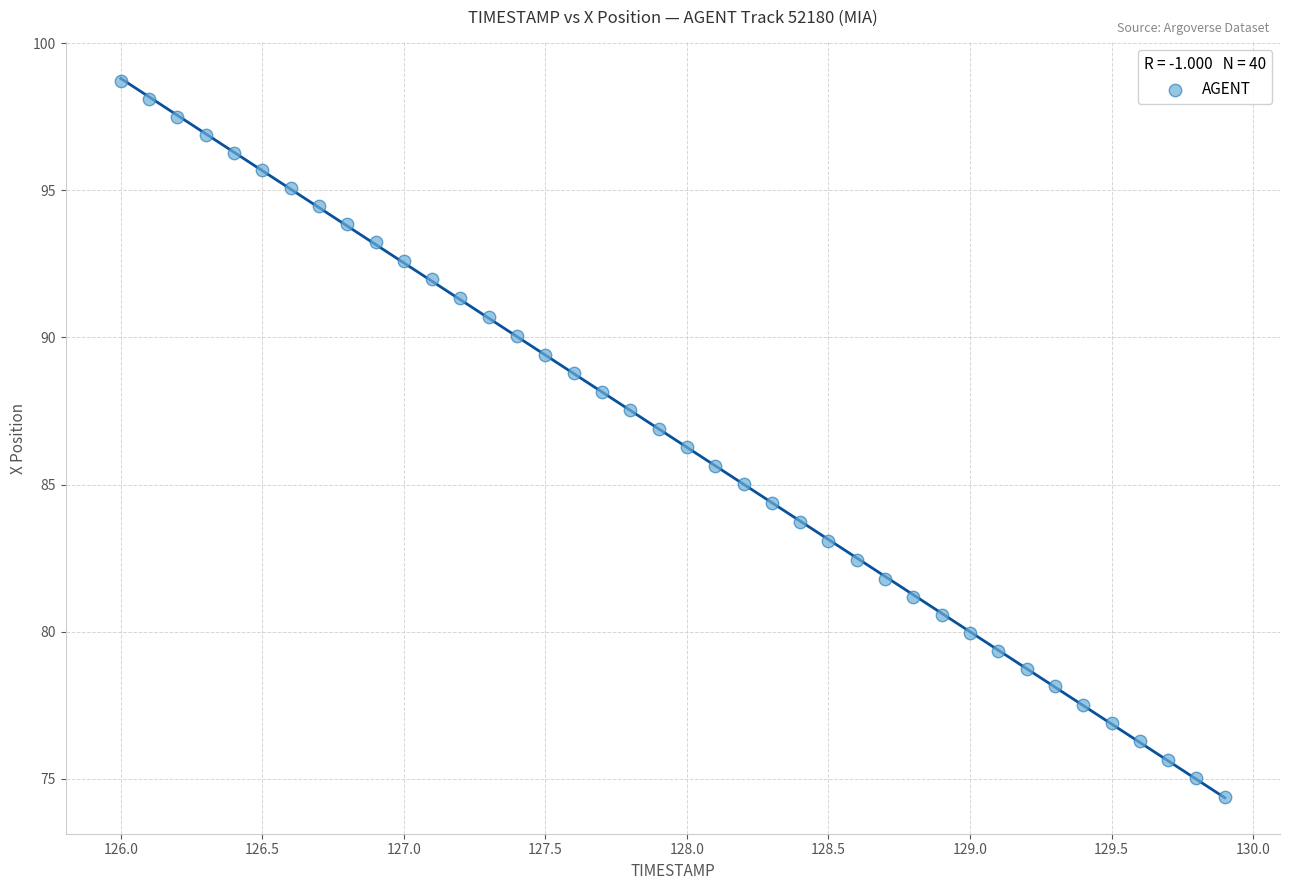

What is the range of X values (max minus min)?

3.9